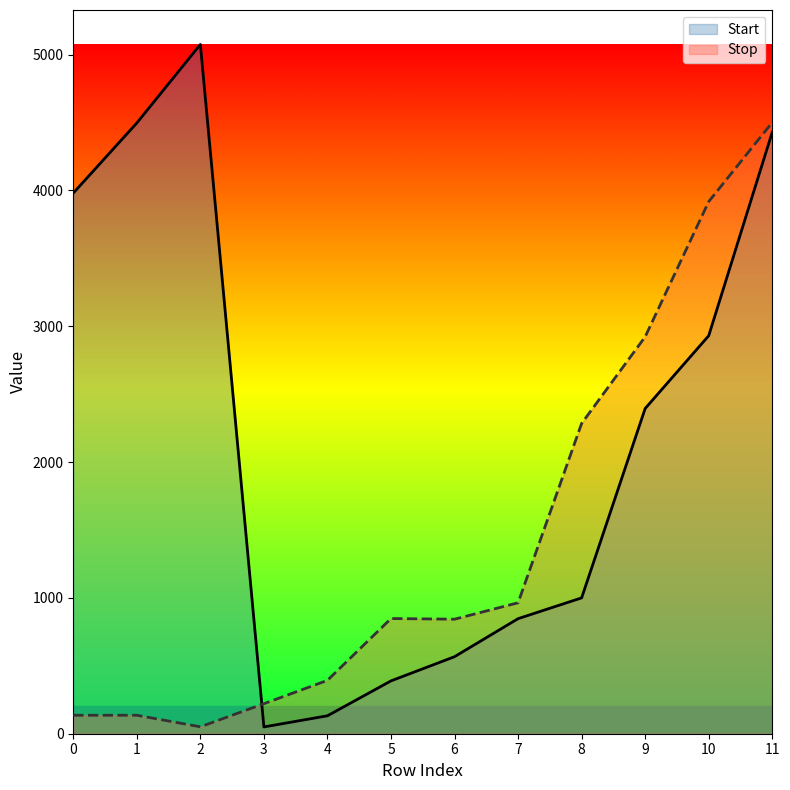

What is the value of the Stop point at the 10th from the left?

2922